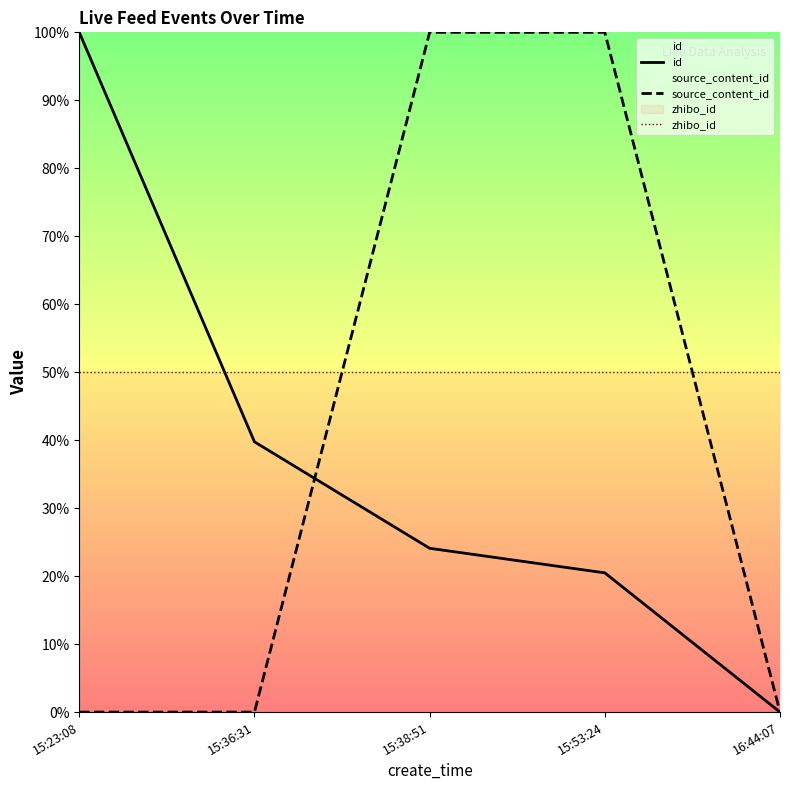

Is it true that zhibo_id equals 50.0 at 15:38:51?

True